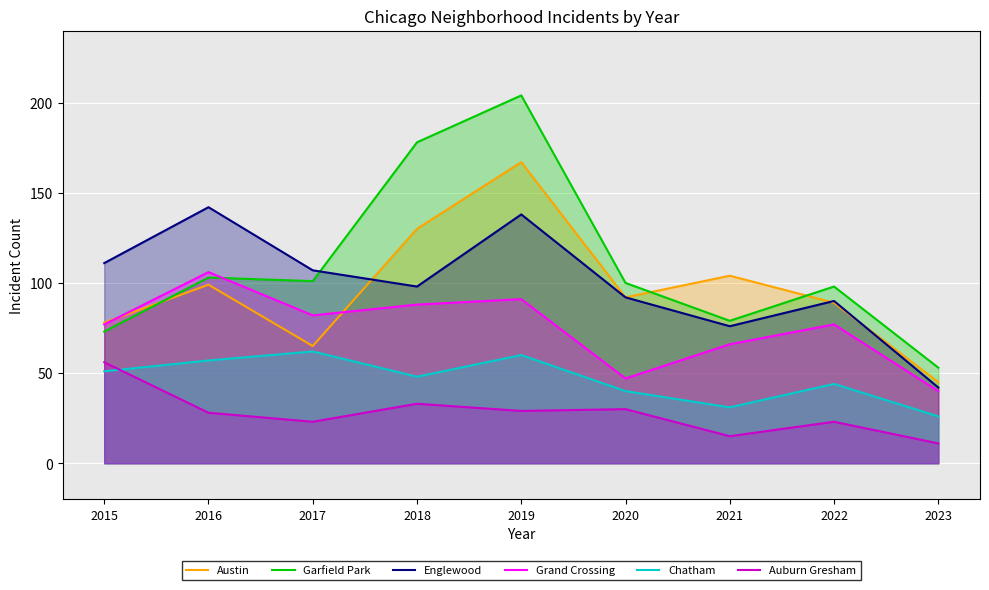

What are all the series names shown in the legend?

Austin, Garfield Park, Englewood, Grand Crossing, Chatham, Auburn Gresham